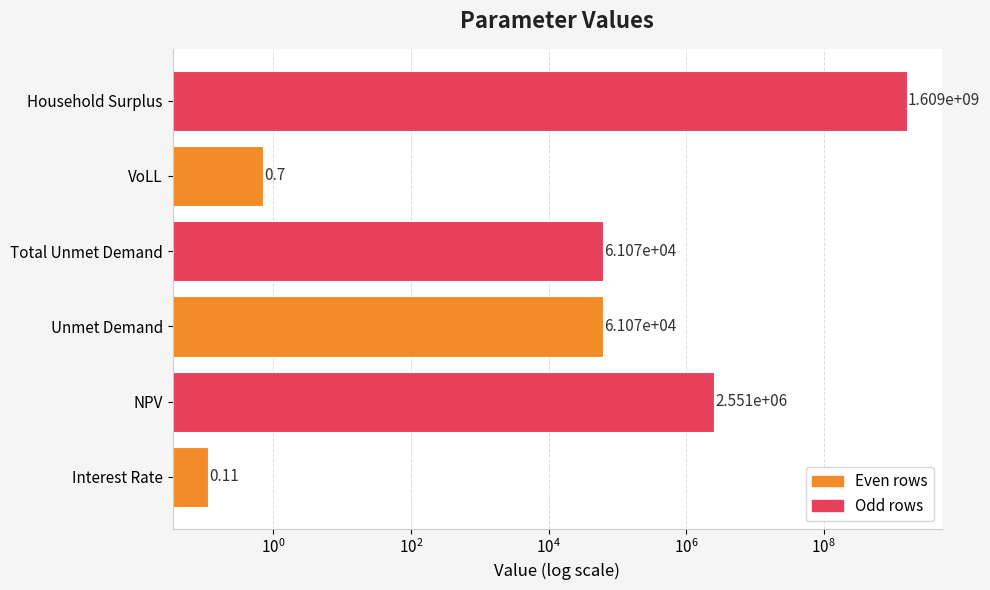

What is the sum of all values?

1611911395.0